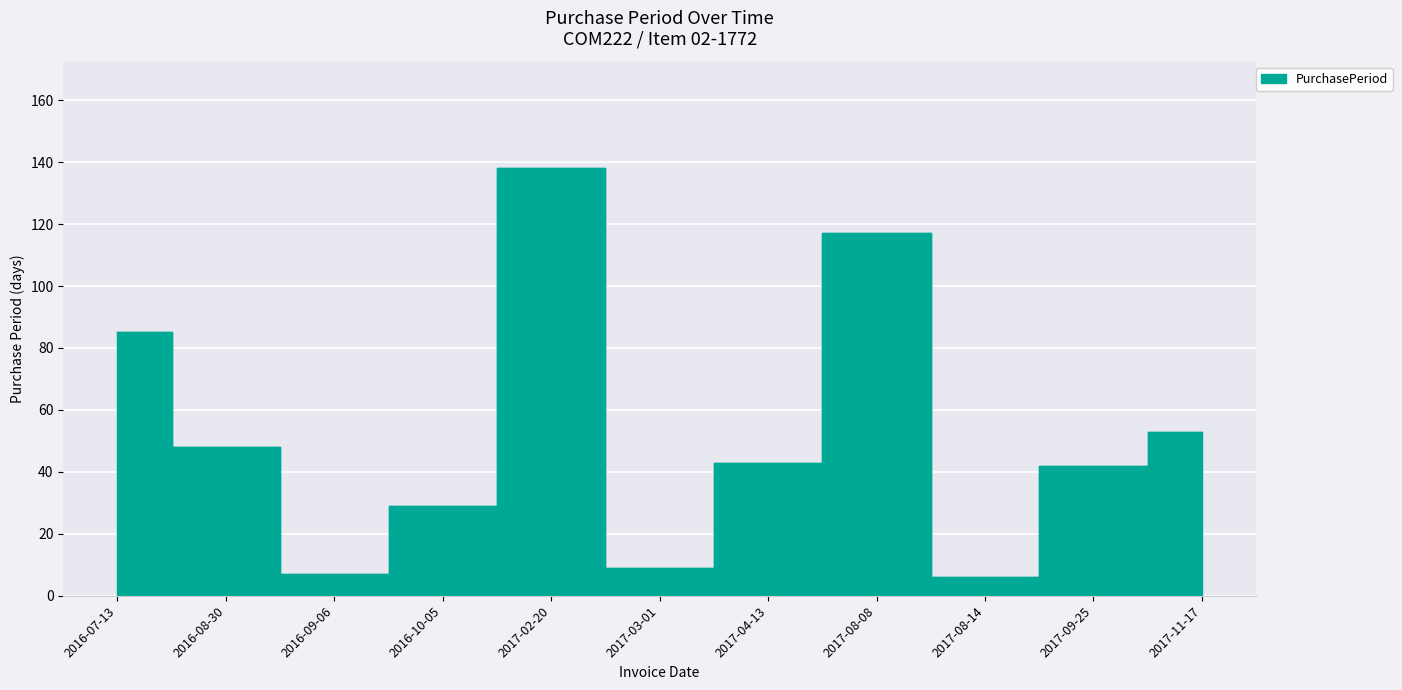

Reading left to right, what are all the values shown in this chart?

2016-07-13=85	2016-08-30=48	2016-09-06=7	2016-10-05=29	2017-02-20=138	2017-03-01=9	2017-04-13=43	2017-08-08=117	2017-08-14=6	2017-09-25=42	2017-11-17=53